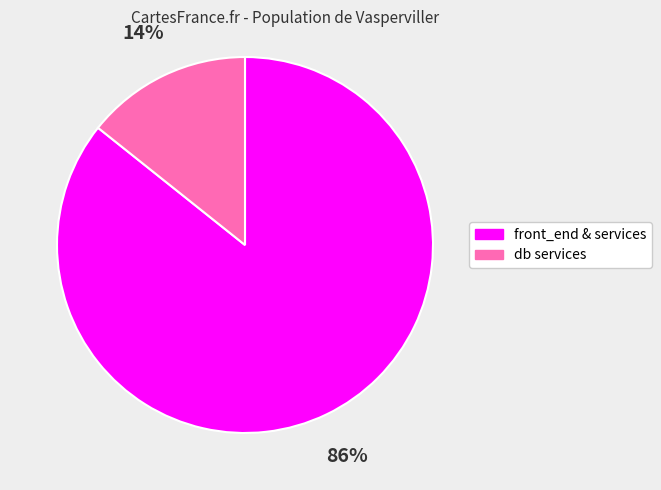

How many slices are in this pie chart?

2